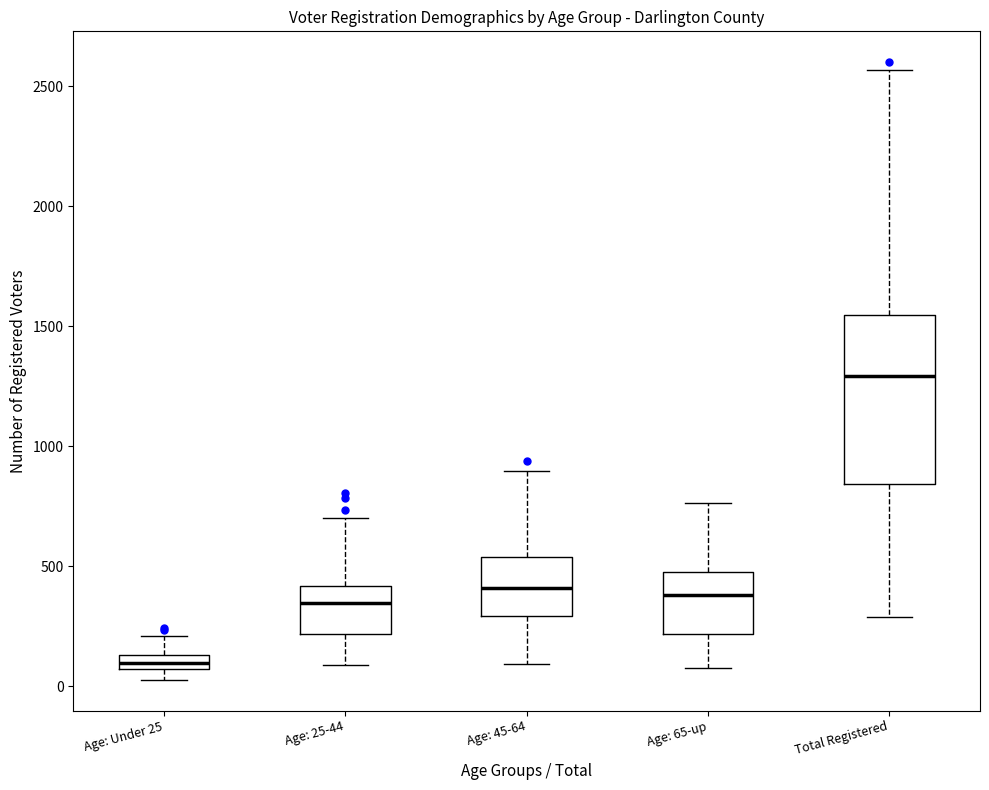

Which box's median line is the lowest?

Age: Under 25